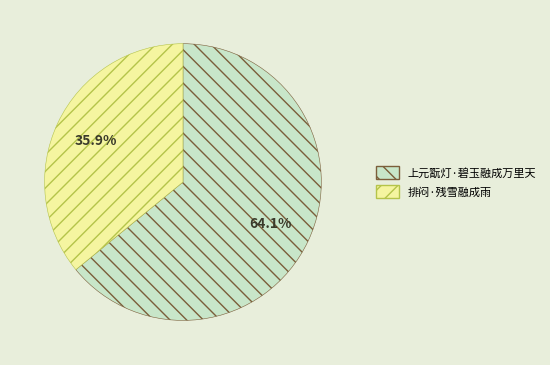

Which has a higher value, 上元翫灯·碧玉融成万里天 or 排闷·残雪融成雨?

上元翫灯·碧玉融成万里天